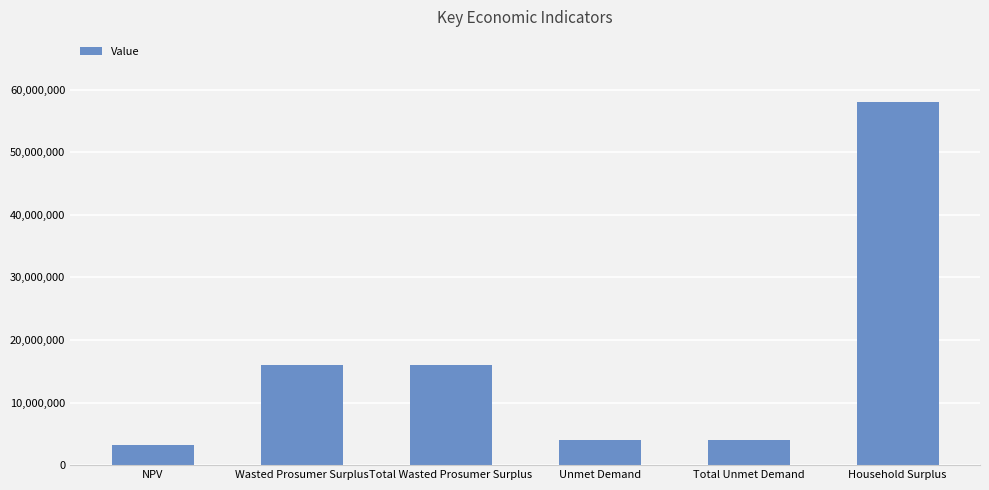

Approximately how many times larger is the value at Total Unmet Demand compared to Household Surplus?

0.1